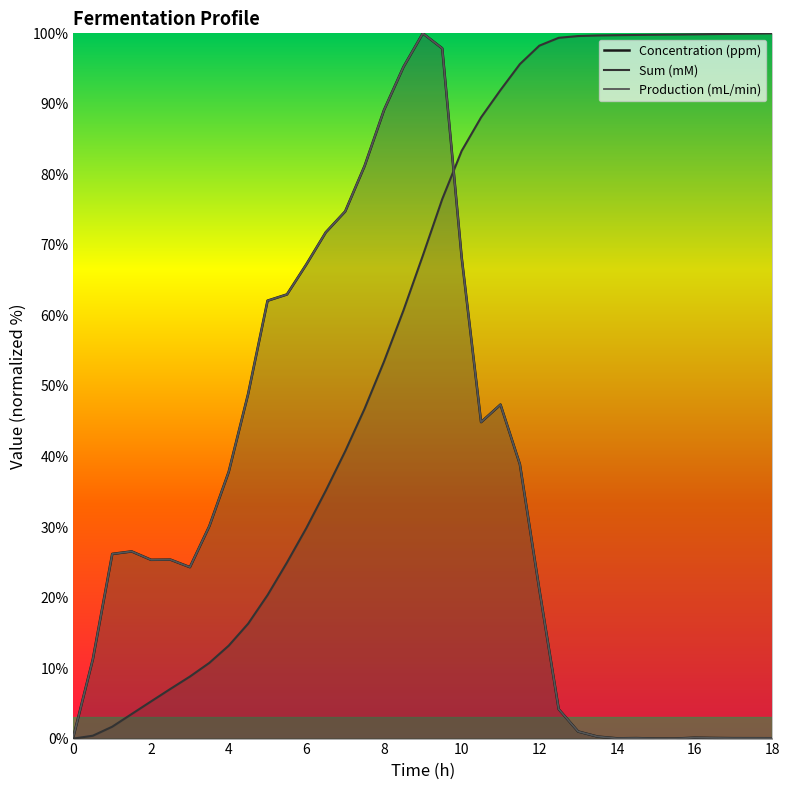

True or false: Sum (mM) has more than 2 points higher than both neighbors.

False